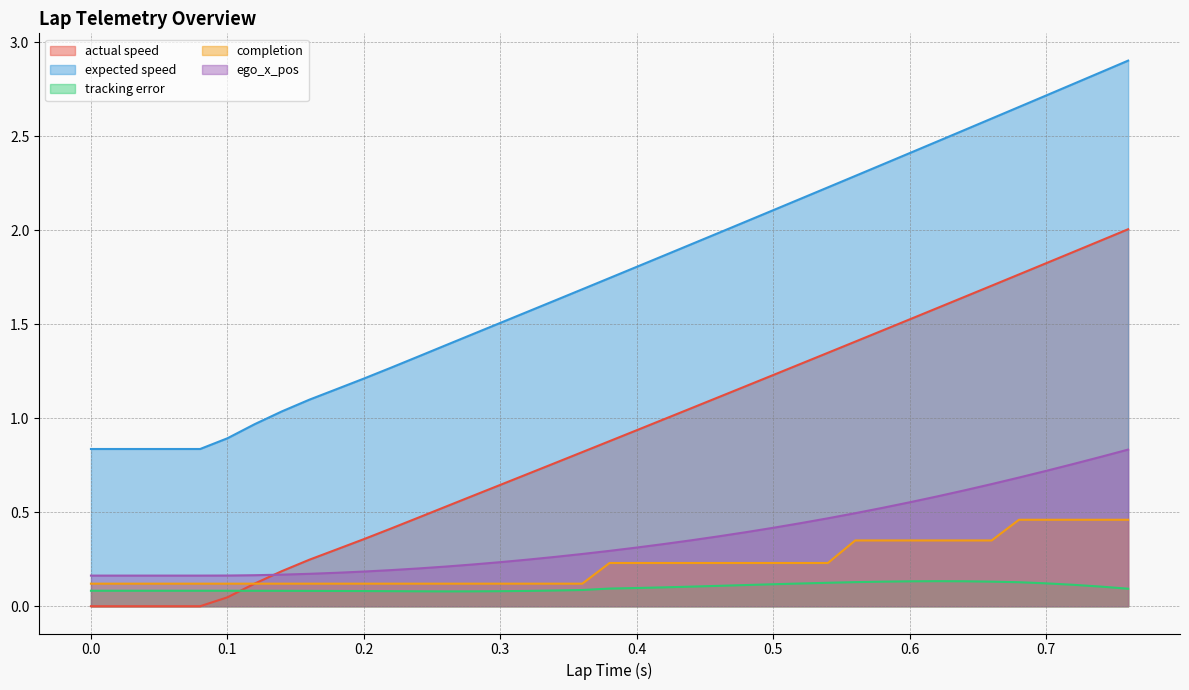

Reading left to right, what are all the values shown in this chart?

actual speed: 0.0	0.0	0.0	0.0	0.0	0.0	0.0	0.1	0.2	0.2	0.3	0.4	0.4	0.5	0.5	0.6	0.6	0.7	0.8	0.8	0.9	0.9	1.0	1.1	1.1	1.2	1.2	1.3	1.3	1.4	1.5	1.5	1.6	1.6	1.7	1.8	1.8	1.9	1.9	2.0
expected speed: 0.8	0.8	0.8	0.8	0.8	0.8	0.9	1.0	1.0	1.1	1.2	1.2	1.3	1.3	1.4	1.4	1.5	1.6	1.6	1.7	1.7	1.8	1.9	1.9	2.0	2.0	2.1	2.2	2.2	2.3	2.4	2.4	2.5	2.5	2.6	2.7	2.7	2.8	2.8	2.9
tracking error: 0.1	0.1	0.1	0.1	0.1	0.1	0.1	0.1	0.1	0.1	0.1	0.1	0.1	0.1	0.1	0.1	0.1	0.1	0.1	0.1	0.1	0.1	0.1	0.1	0.1	0.1	0.1	0.1	0.1	0.1	0.1	0.1	0.1	0.1	0.1	0.1	0.1	0.1	0.1	0.1
completion: 0.1	0.1	0.1	0.1	0.1	0.1	0.1	0.1	0.1	0.1	0.1	0.1	0.1	0.1	0.1	0.1	0.1	0.1	0.1	0.1	0.2	0.2	0.2	0.2	0.2	0.2	0.2	0.2	0.2	0.3	0.3	0.3	0.3	0.3	0.3	0.5	0.5	0.5	0.5	0.5
ego_x_pos: 0.2	0.2	0.2	0.2	0.2	0.2	0.2	0.2	0.2	0.2	0.2	0.2	0.2	0.2	0.2	0.2	0.2	0.2	0.3	0.3	0.3	0.3	0.3	0.4	0.4	0.4	0.4	0.4	0.5	0.5	0.5	0.6	0.6	0.6	0.6	0.7	0.7	0.8	0.8	0.8